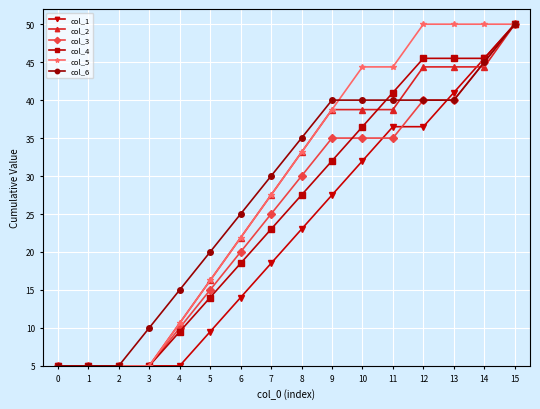

What is the value of the col_3 point at the 5th from the left?

10.0